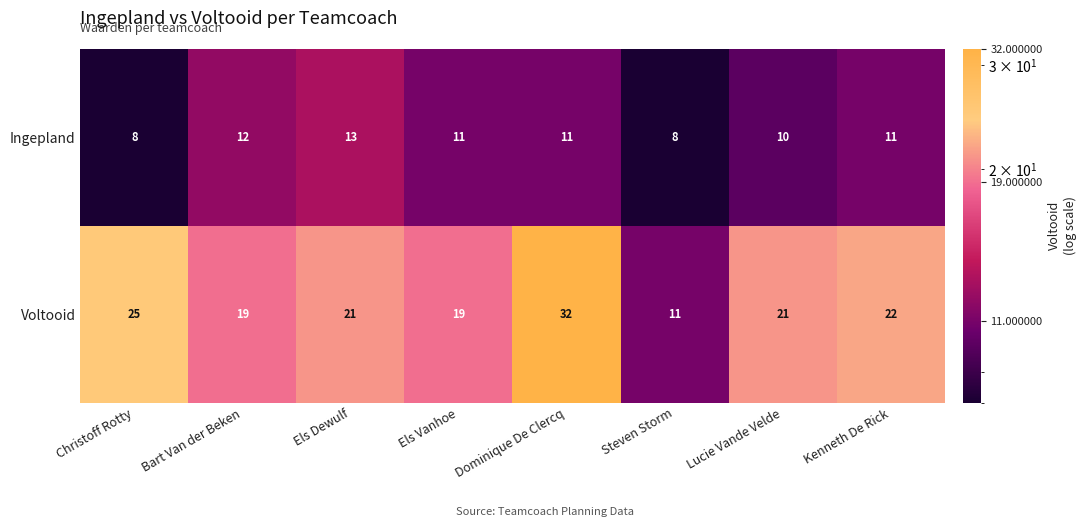

What is the total value across all series at Christoff Rotty?

33